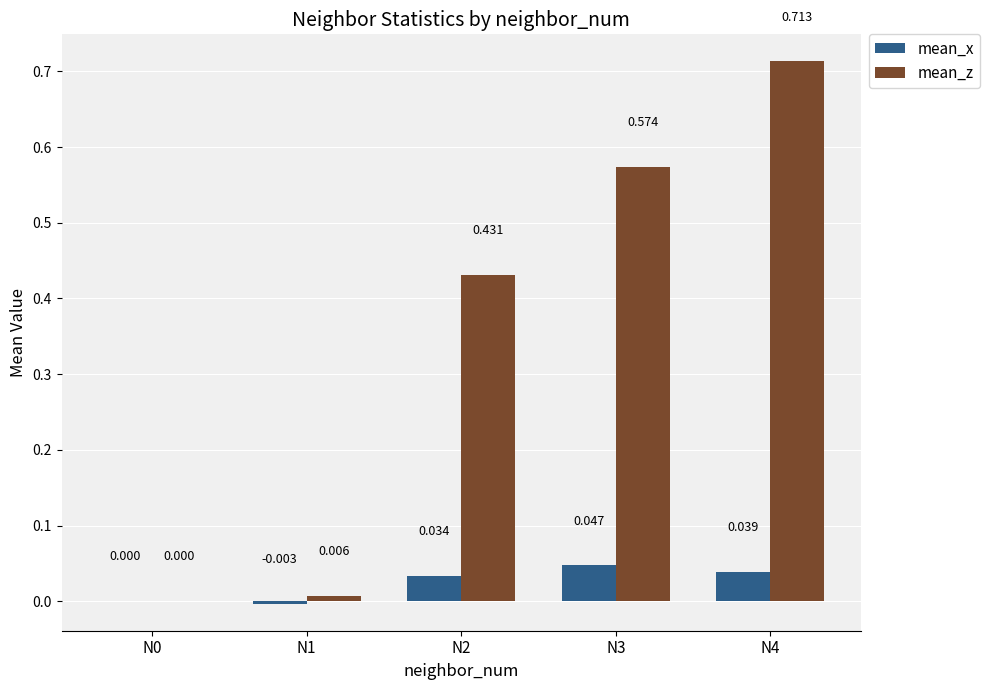

Which label corresponds to the largest value in the chart?

N4